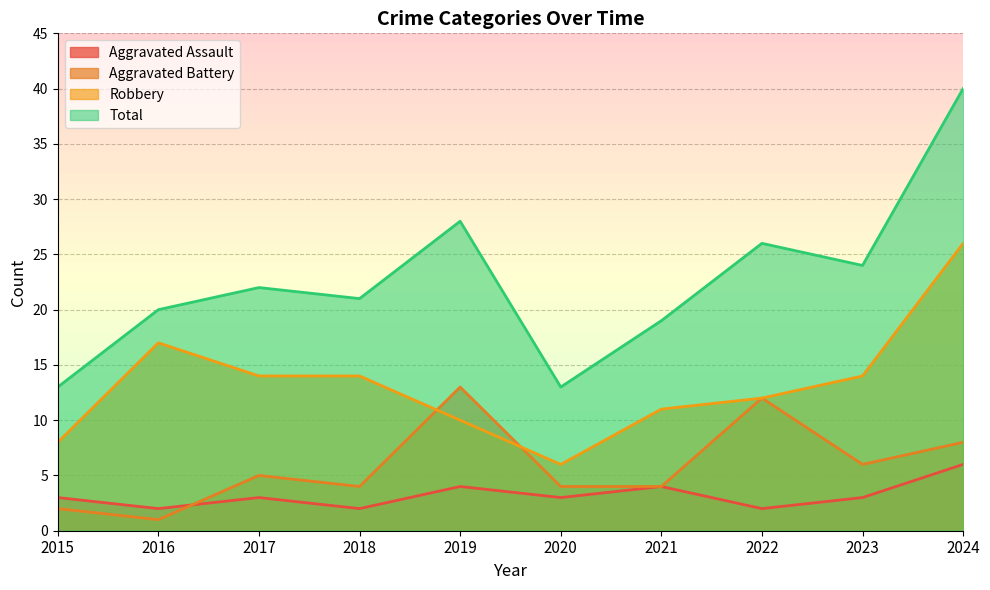

Reading left to right, list all the values displayed in this chart.

Aggravated Assault: 3	2	3	2	4	3	4	2	3	6
Aggravated Battery: 2	1	5	4	13	4	4	12	6	8
Robbery: 8	17	14	14	10	6	11	12	14	26
Total: 13	20	22	21	28	13	19	26	24	40